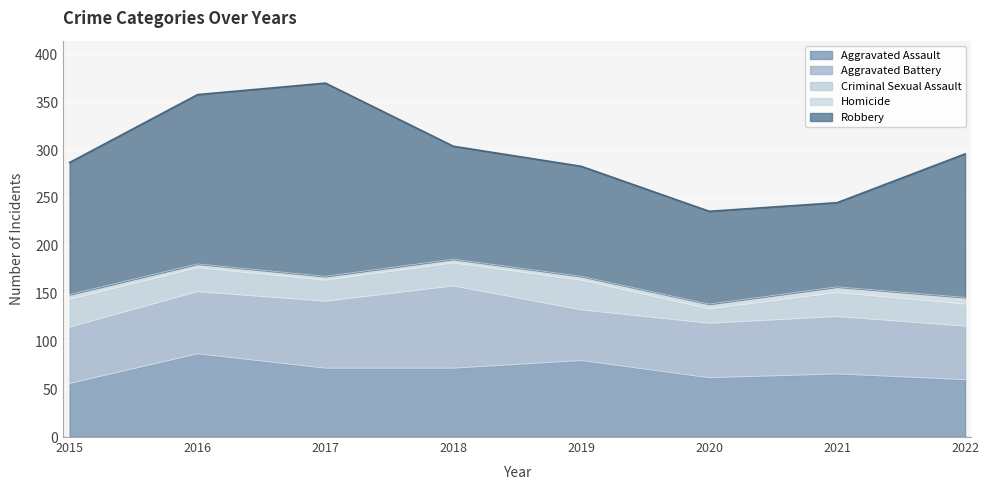

Count the number of categories in the chart.

8